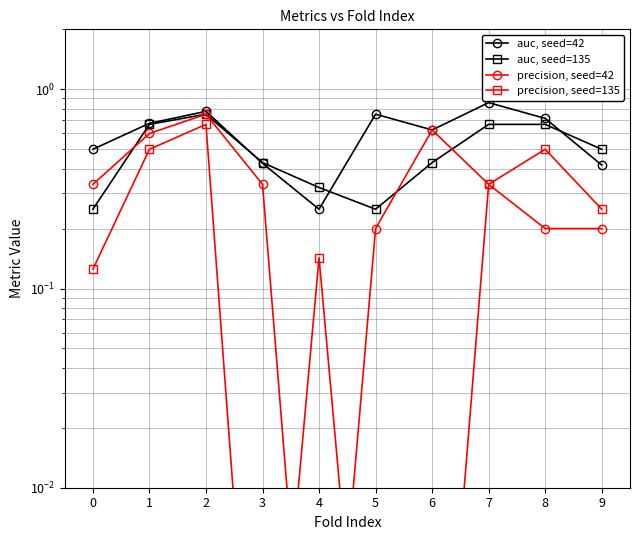

What is the difference between the second highest and minimum values in the precision, seed=42 series?

0.6